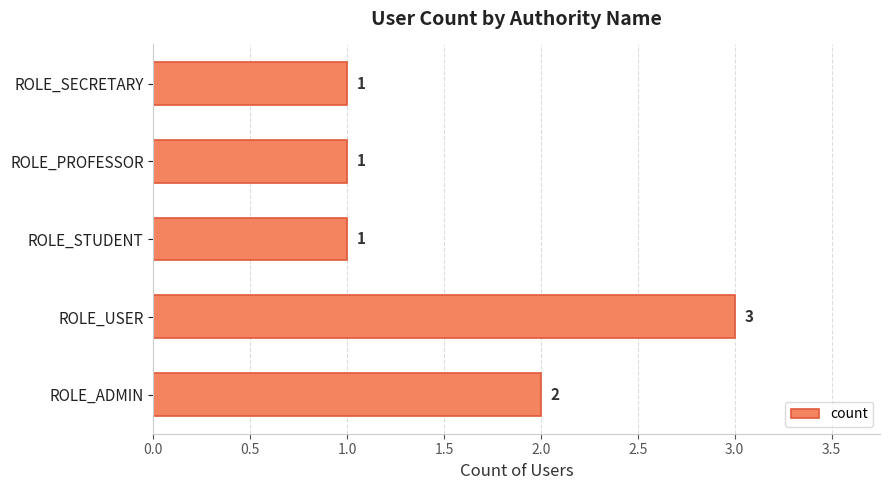

Reading bottom to top, what are all the values shown in this chart?

2	3	1	1	1